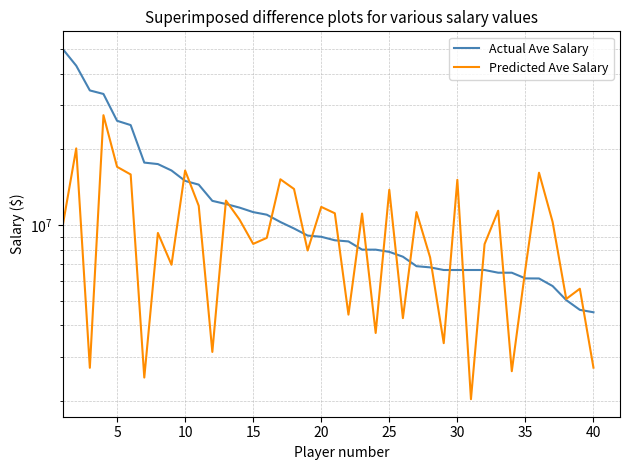

Rank the series by their average value, from highest to lowest.

Actual Ave Salary, Predicted Ave Salary